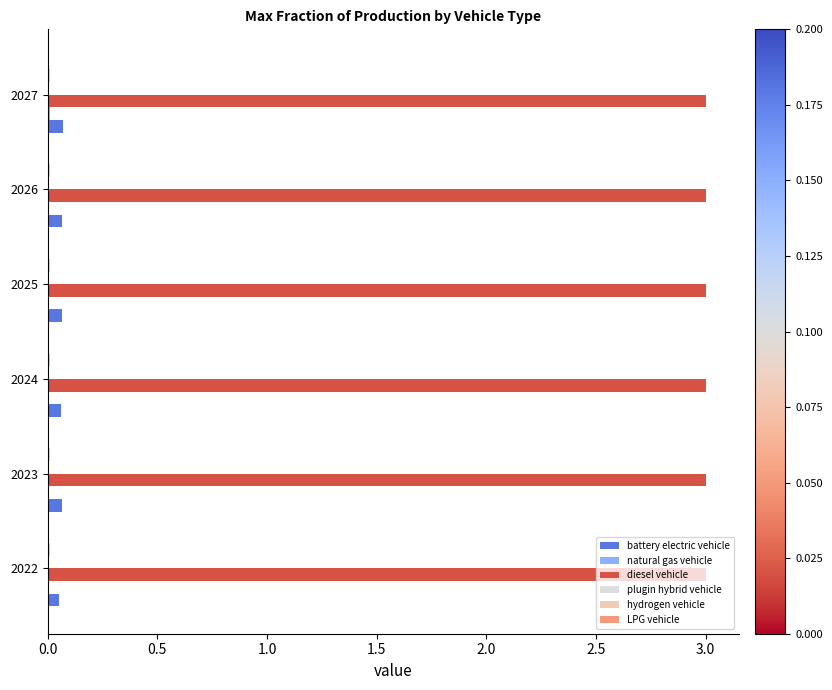

The diesel vehicle series shows 3.0 at 2022. True or false?

True